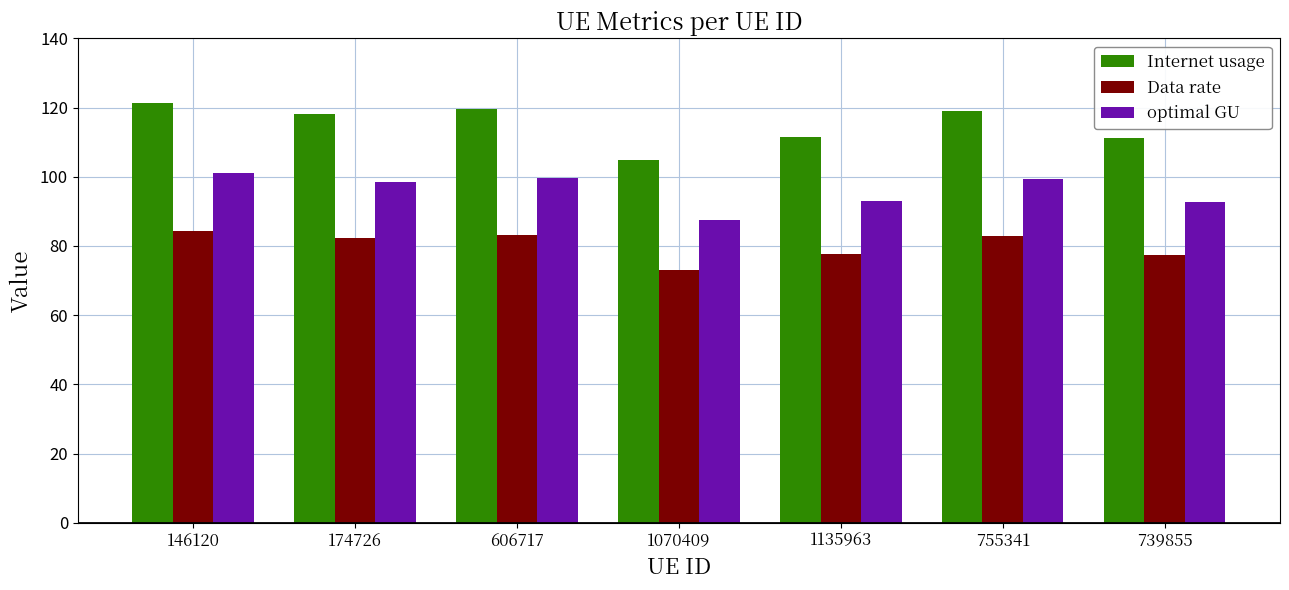

What is the difference between the highest and lowest values at 1135963?

33.9